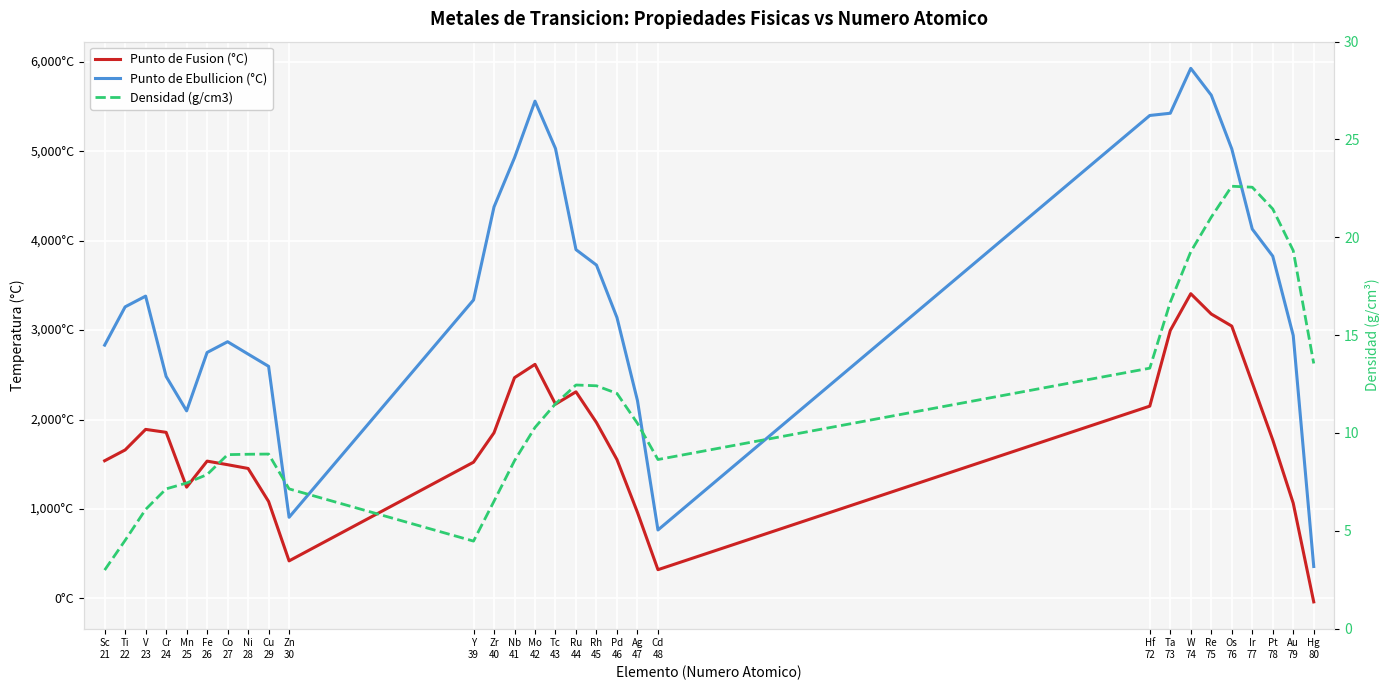

List the series in order of their peak value, lowest first.

Densidad (g/cm3), Punto de Fusion (°C), Punto de Ebullicion (°C)